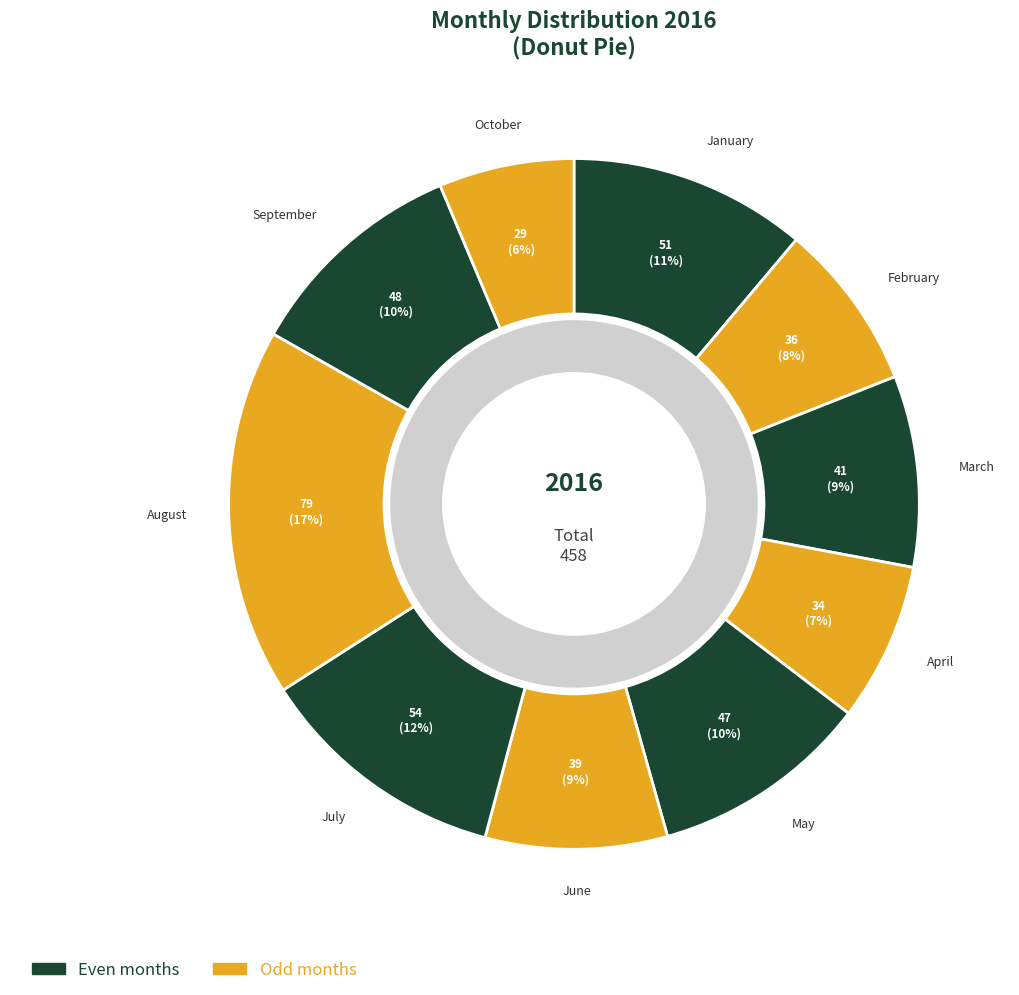

How many slices are in this pie chart?

10